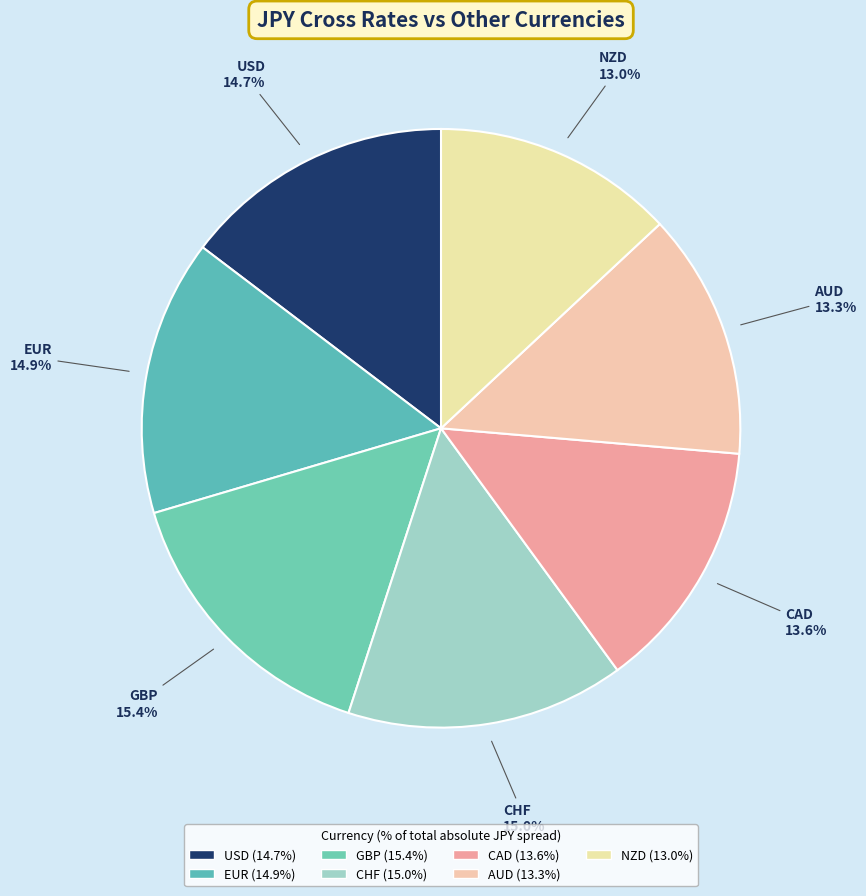

Is the sum of GBP and NZD greater than half?

No